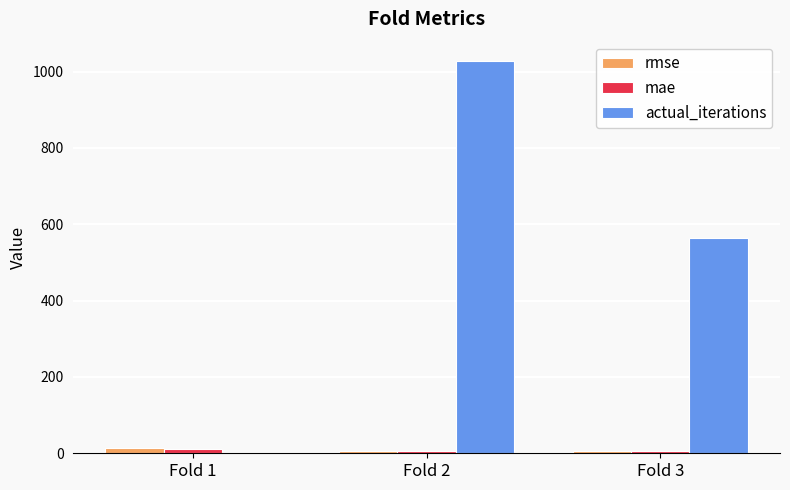

Which series changed the most between Fold 1 and Fold 2?

actual_iterations